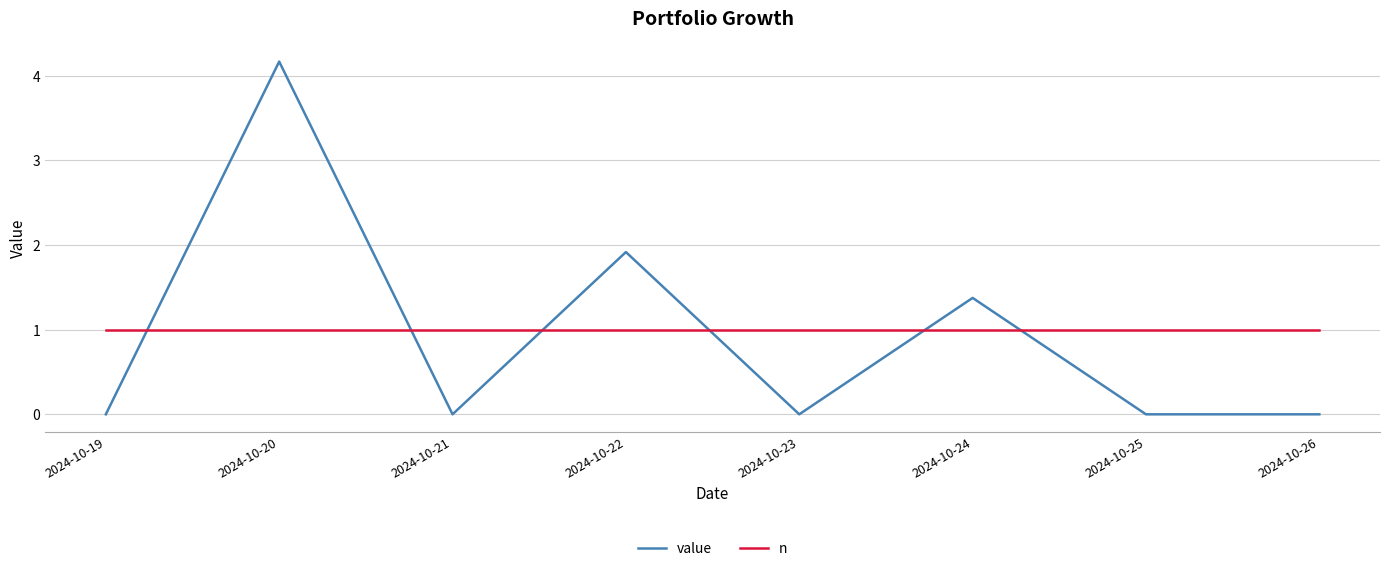

What is the difference between the maximum and minimum values in the value series?

4.2